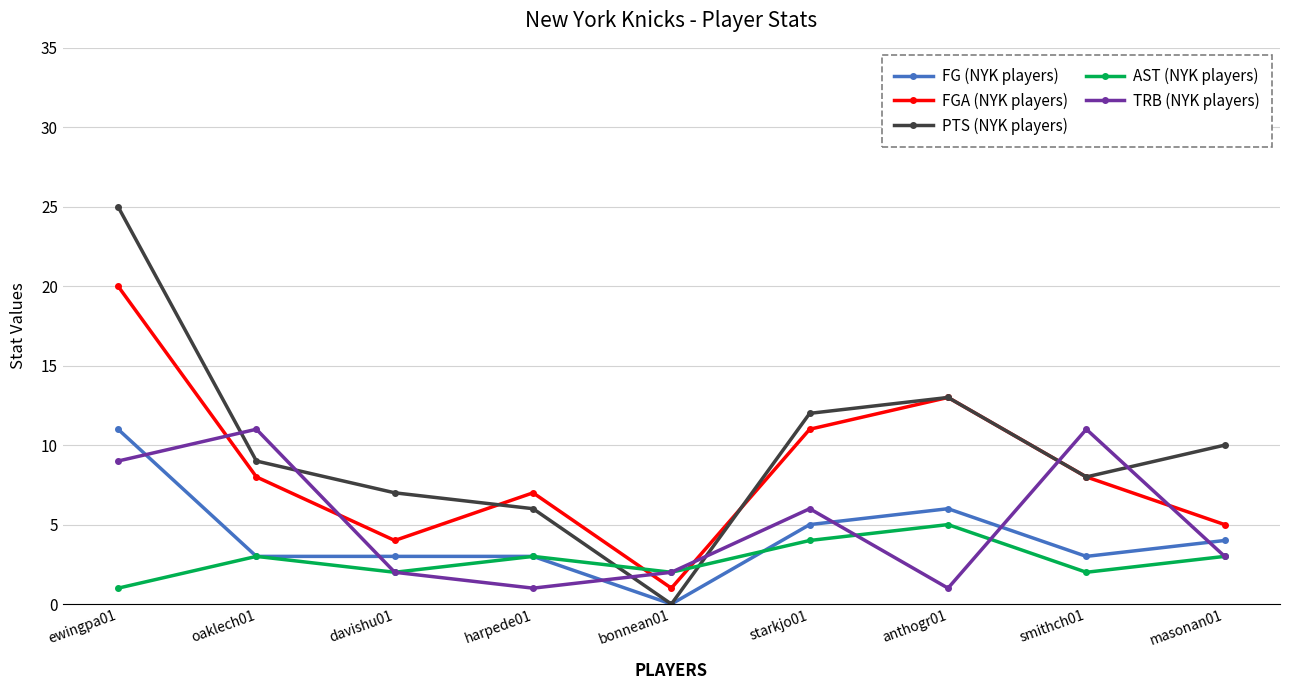

The AST (NYK players) series shows 1 at anthogr01. True or false?

False